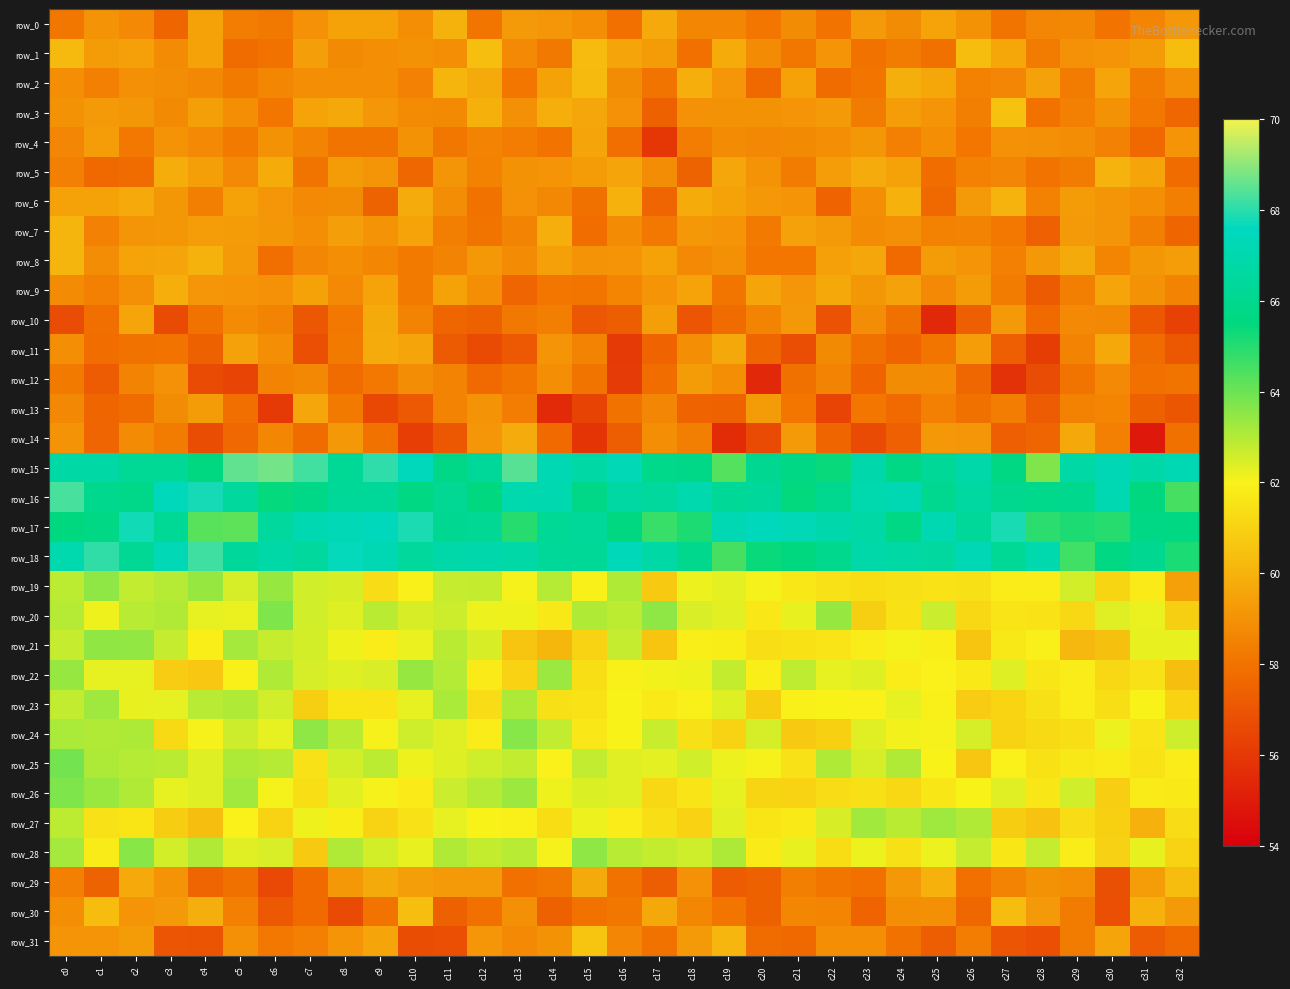

Which label corresponds to the largest value in the chart?

c6